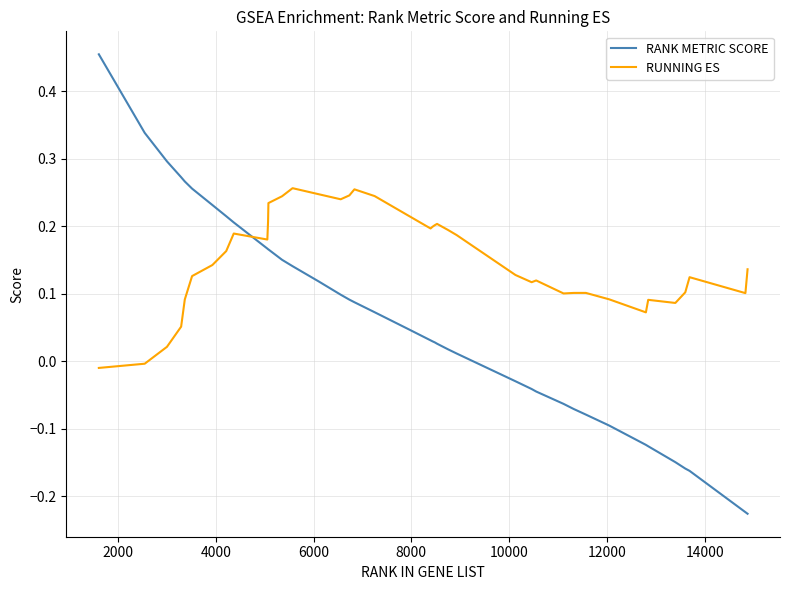

List the series in order of their overall mean, lowest first.

RANK METRIC SCORE, RUNNING ES